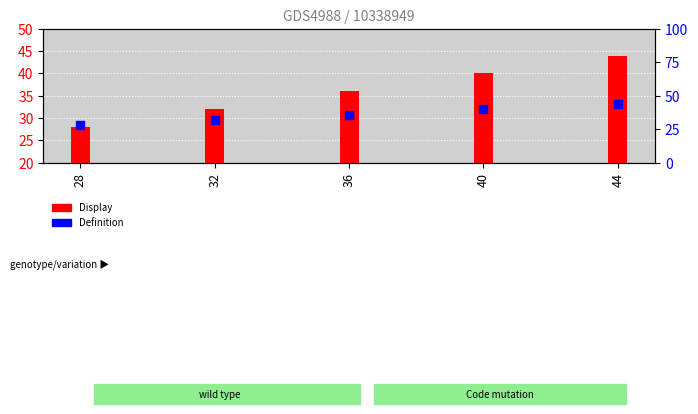

Which series reaches the minimum Y coordinate?

Display